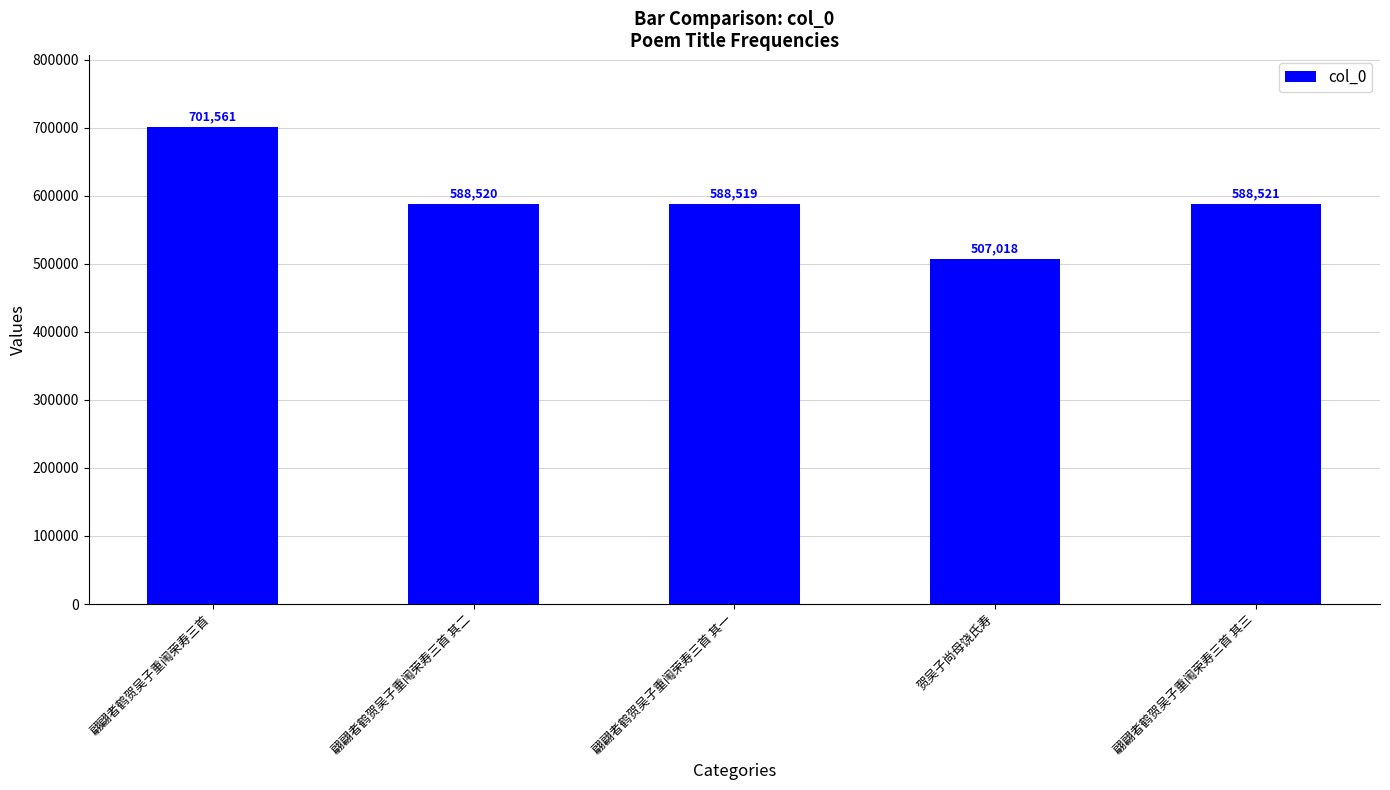

How many categories are shown in the chart?

5